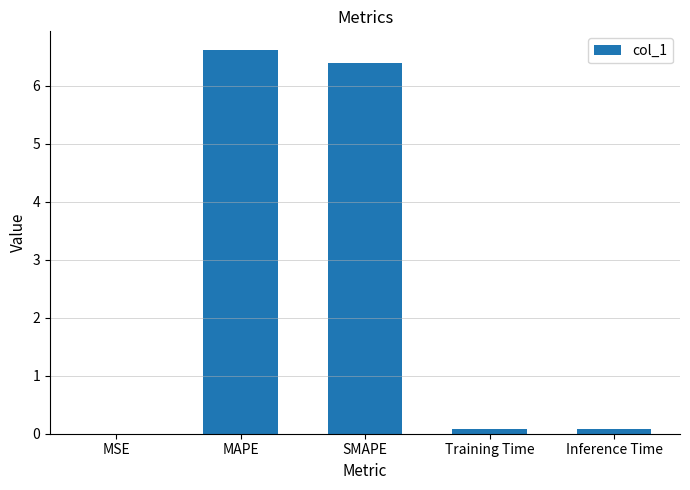

Is it true that the value at MSE is 0.0?

True